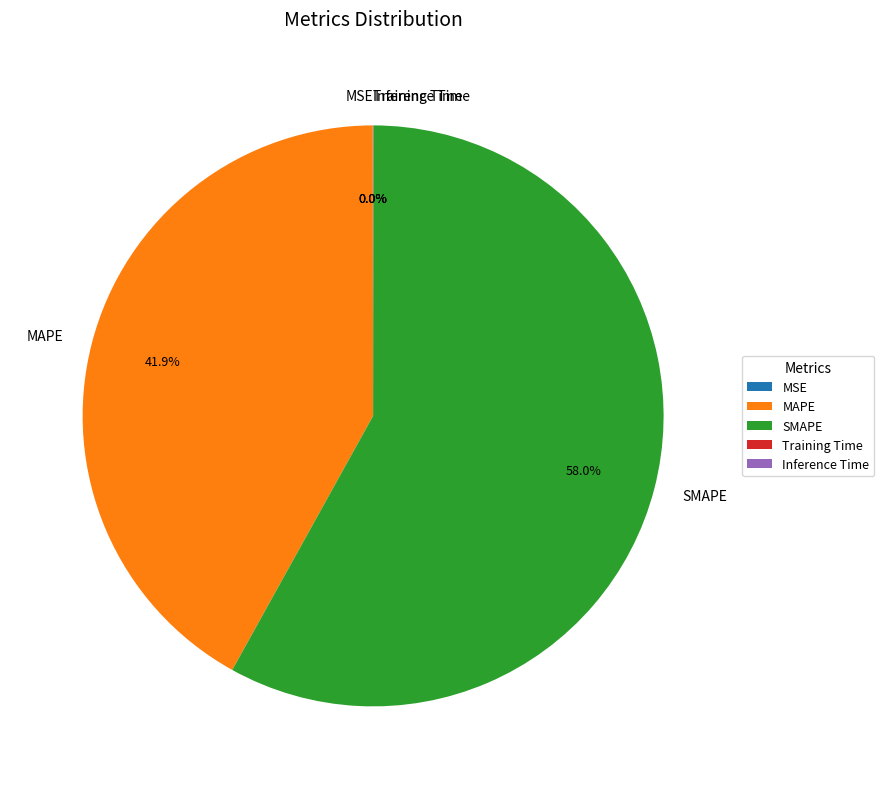

Which slice represents more than half of the pie?

SMAPE